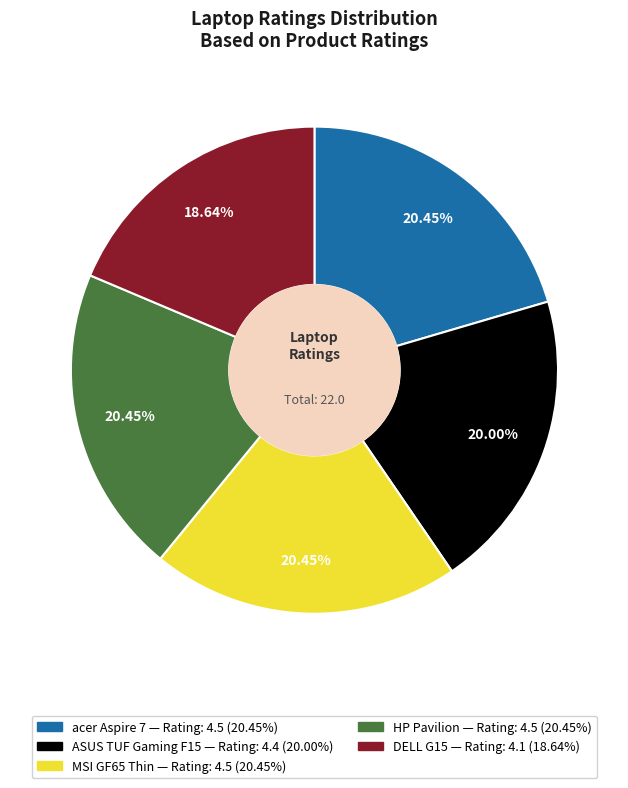

Between acer Aspire 7 and DELL G15, which is larger?

acer Aspire 7